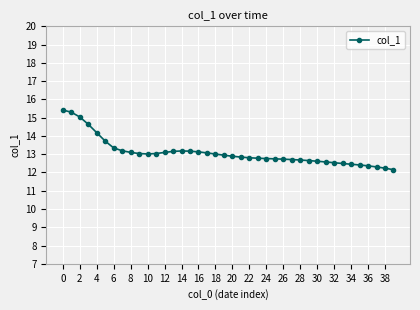

How many lines are shown in the chart?

1